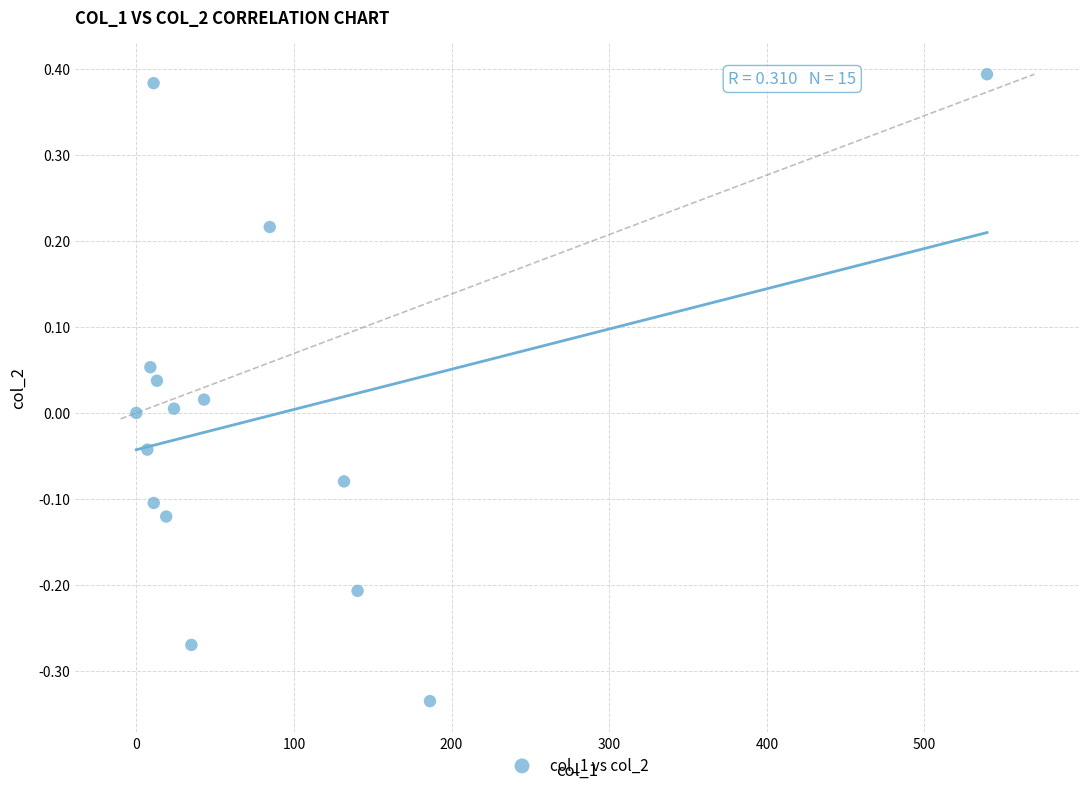

What is the range of X values (max minus min)?

539.7